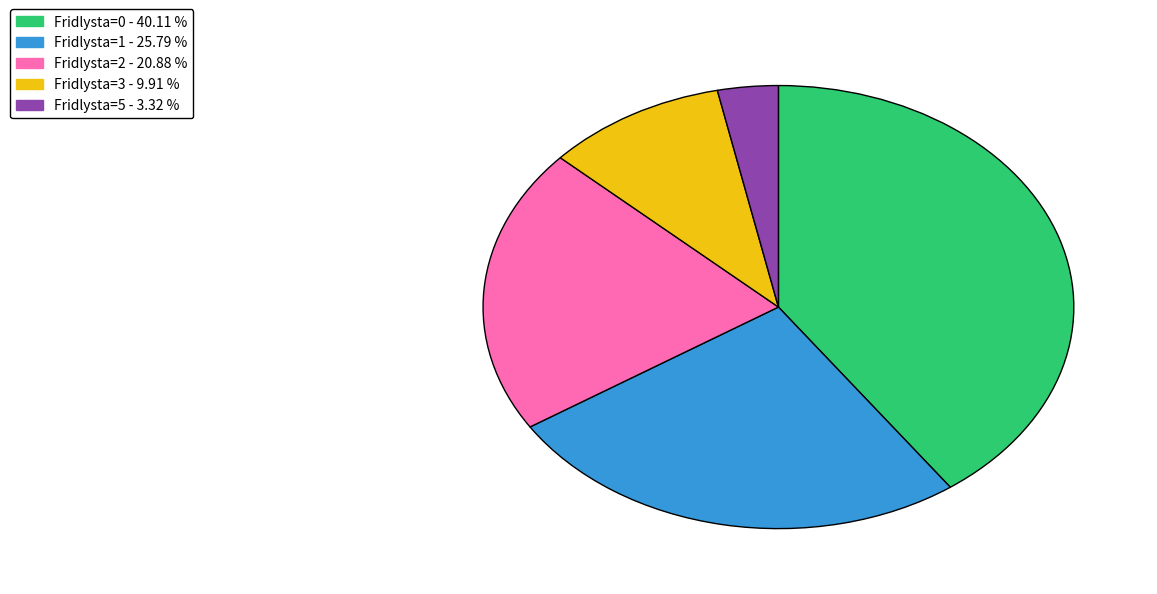

Is there any slice that represents more than half of the pie?

No